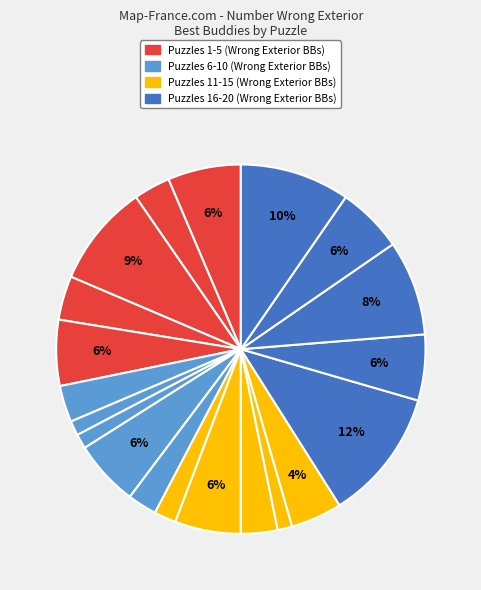

How many slices are in this pie chart?

20